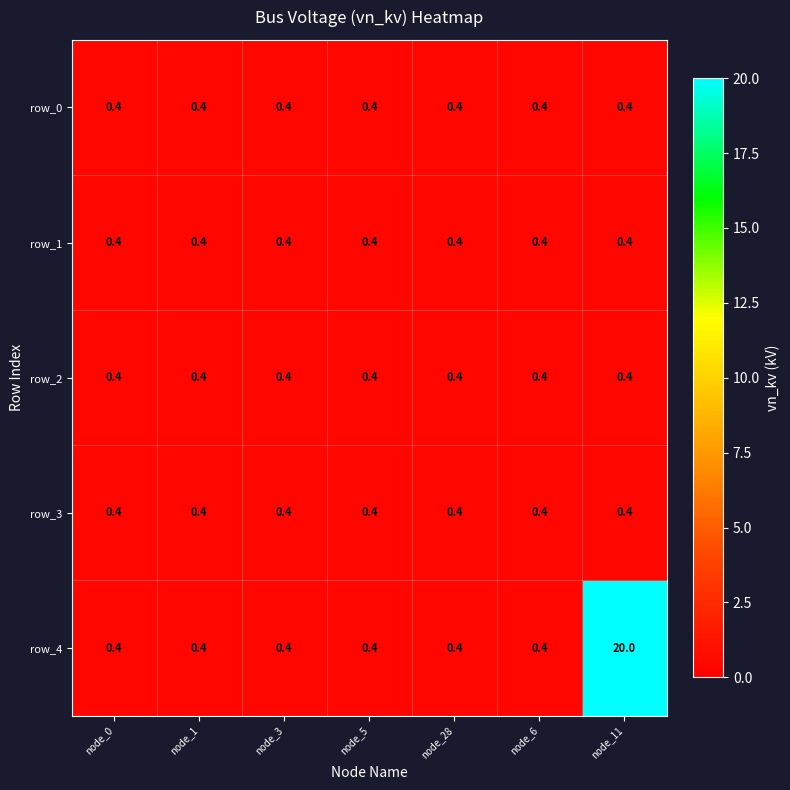

Count the number of categories in the chart.

7